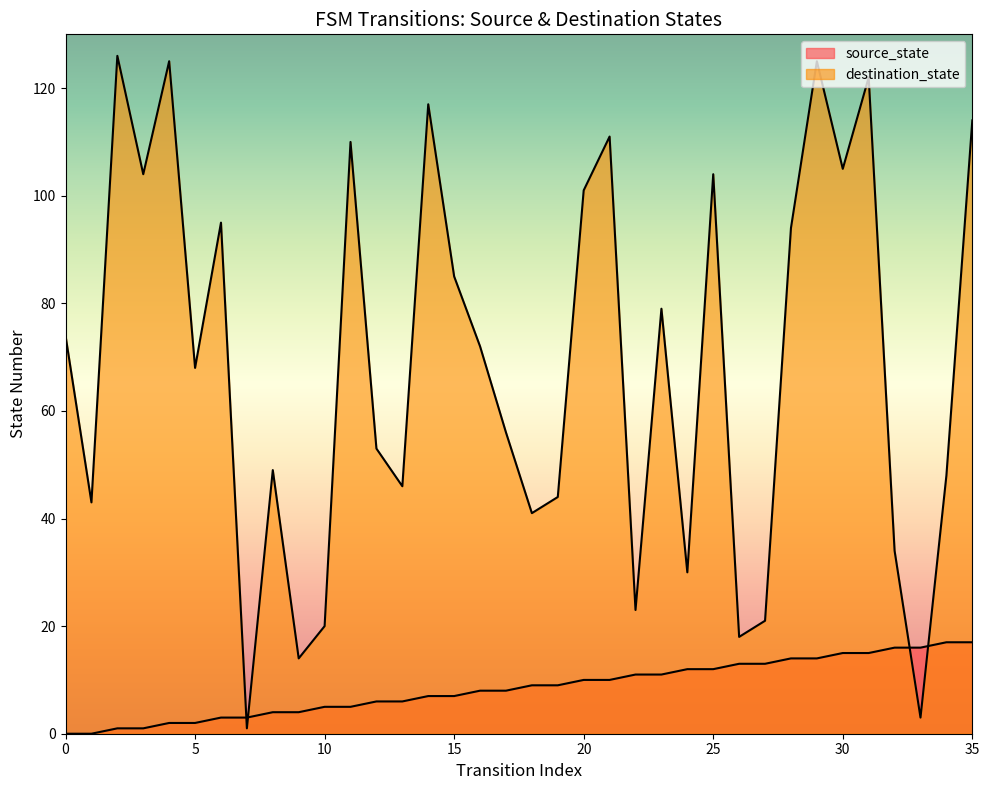

Is it true that destination_state equals 216 at 2?

False